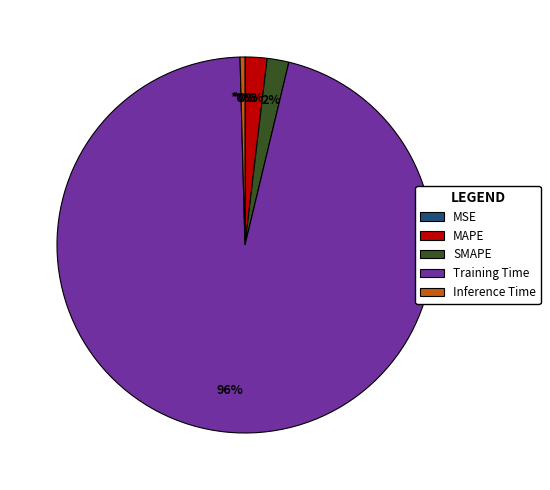

To the nearest percent, what is the difference between the Training Time and MAPE slice percentages?

94%